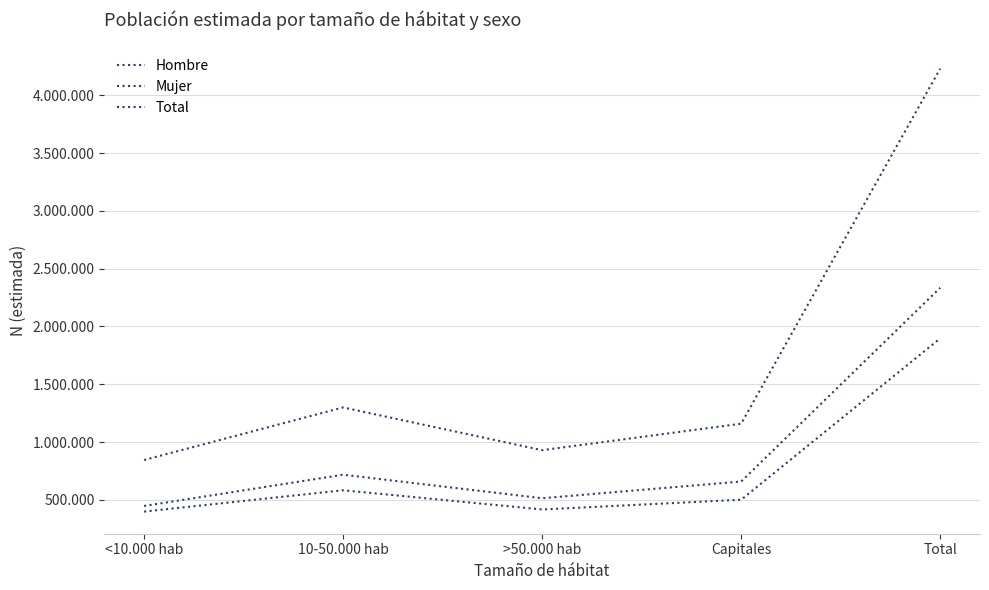

Reading right to left, transcribe all the data shown in this chart.

Hombre: 1896928	500477	416157	582333	397961
Mujer: 2335020	658224	513314	717014	446468
Total: 4231948	1158701	929471	1299347	844429